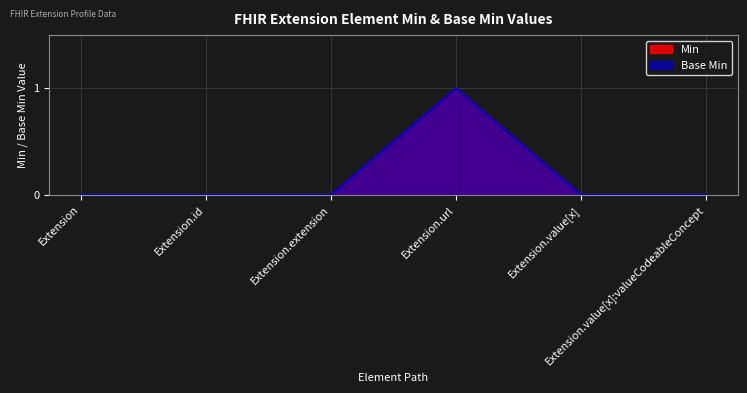

Count the number of data series in this chart.

2